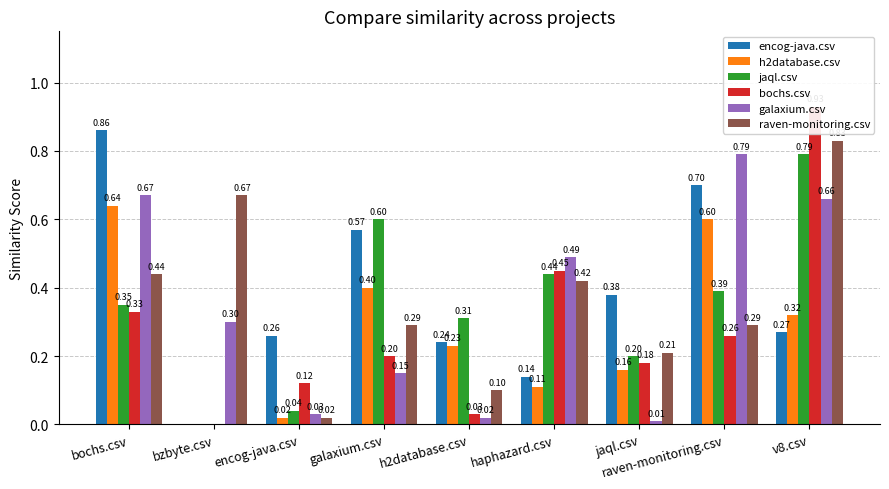

What is the spread (max minus min) of values at bzbyte.csv?

0.7